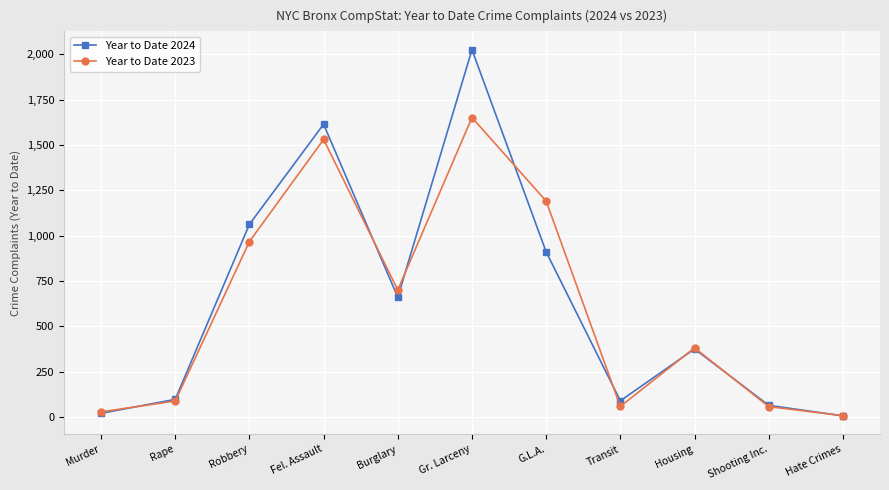

How many series are shown in this chart?

2